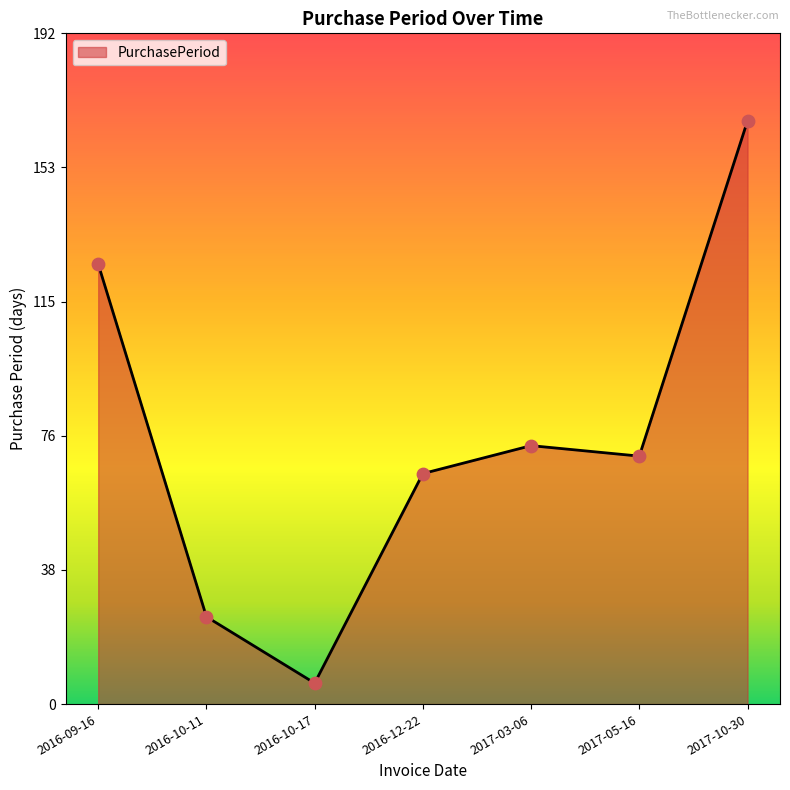

Which has a higher value, 2017-10-30 or 2016-09-16?

2017-10-30